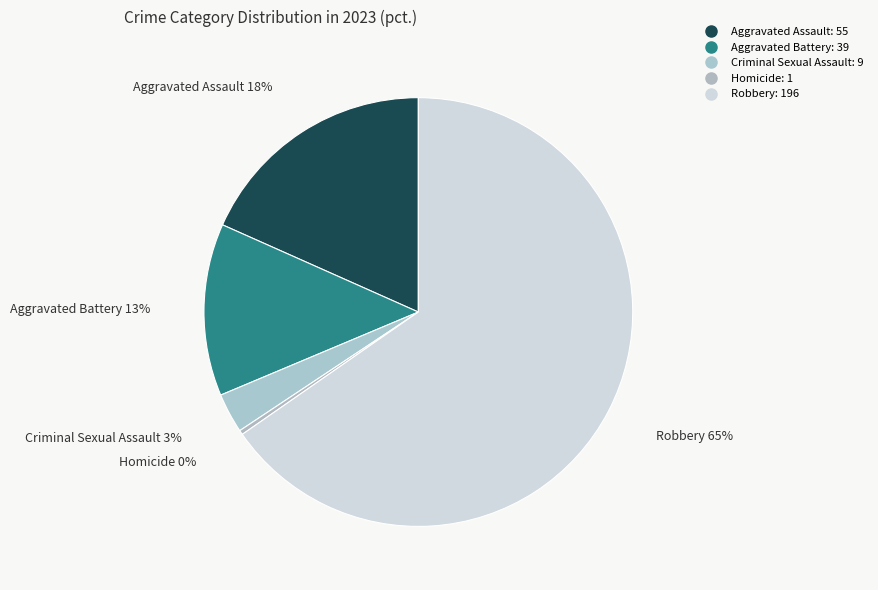

Which category accounts for the majority?

Robbery